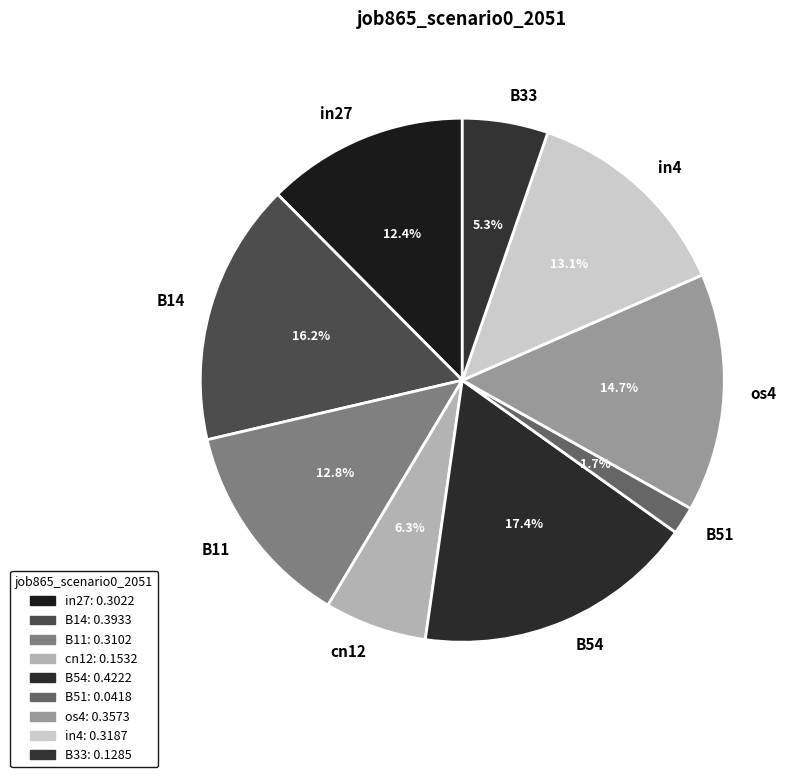

Does in4 represent more than half of the total?

No